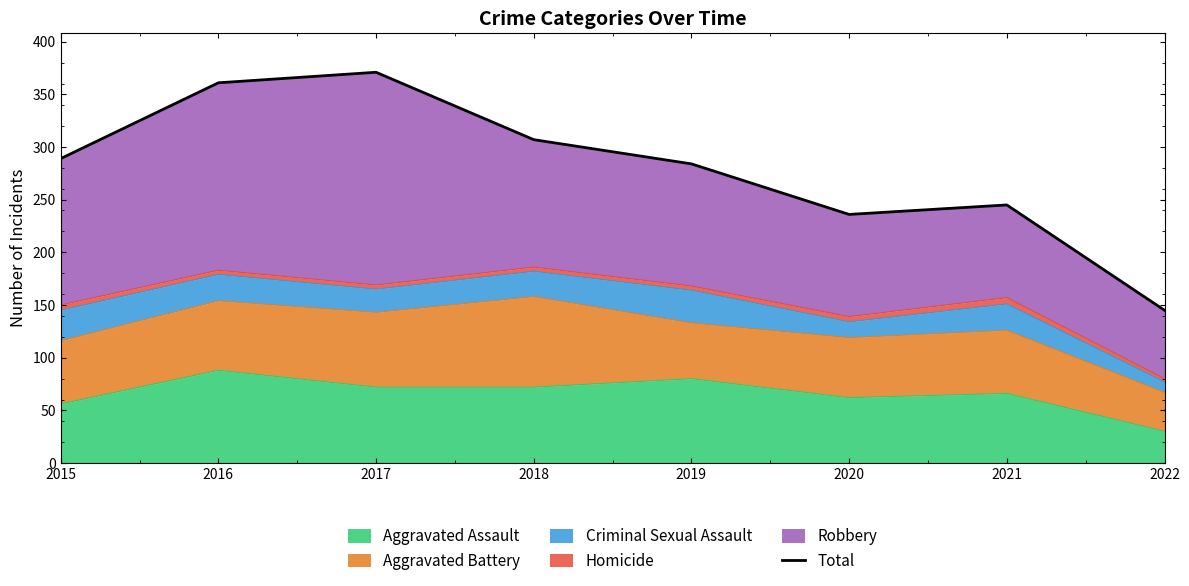

How many categories are shown in the chart?

8